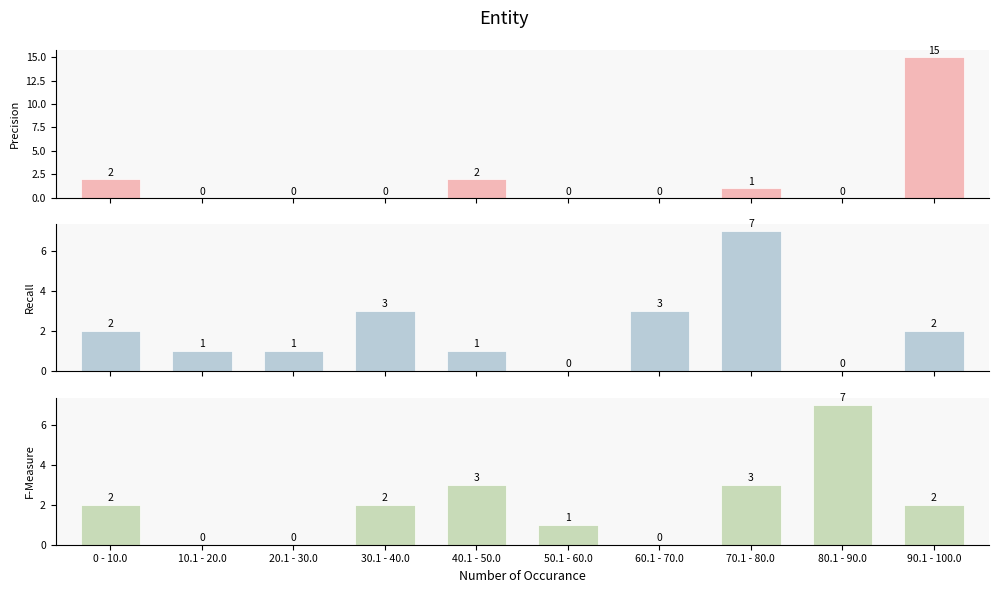

What position from the right is 20.1 - 30.0?

8